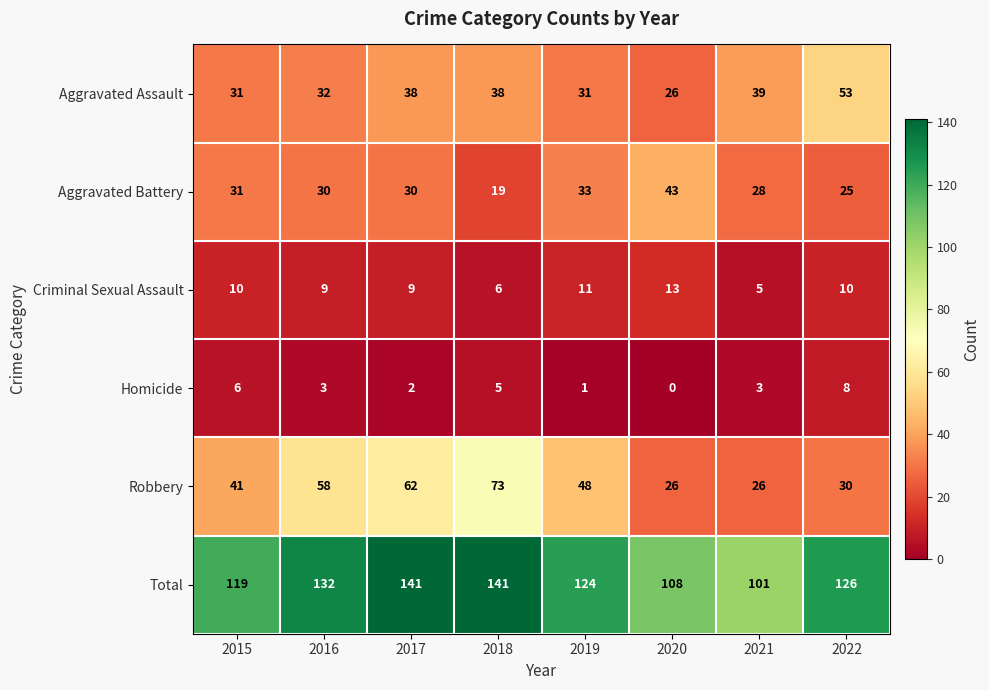

Which series has the largest total across all categories?

Total